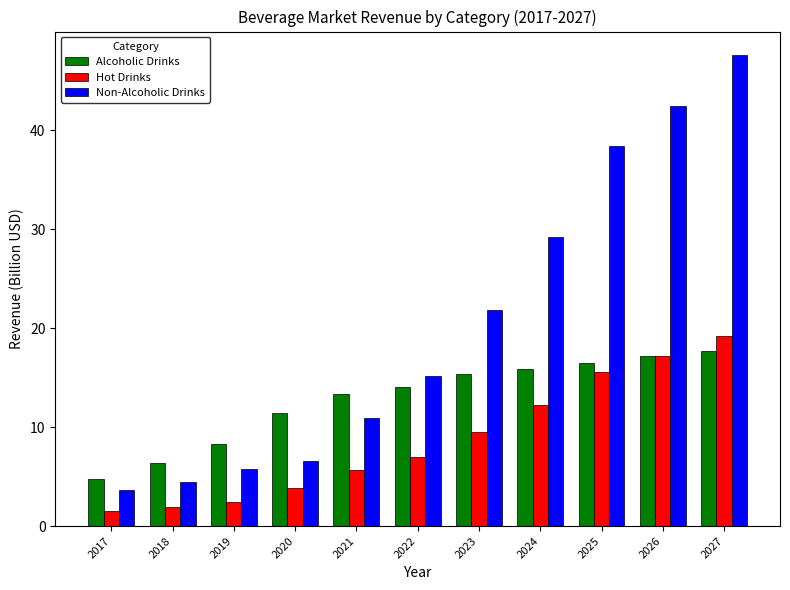

Which series has the largest total across all categories?

Non-Alcoholic Drinks